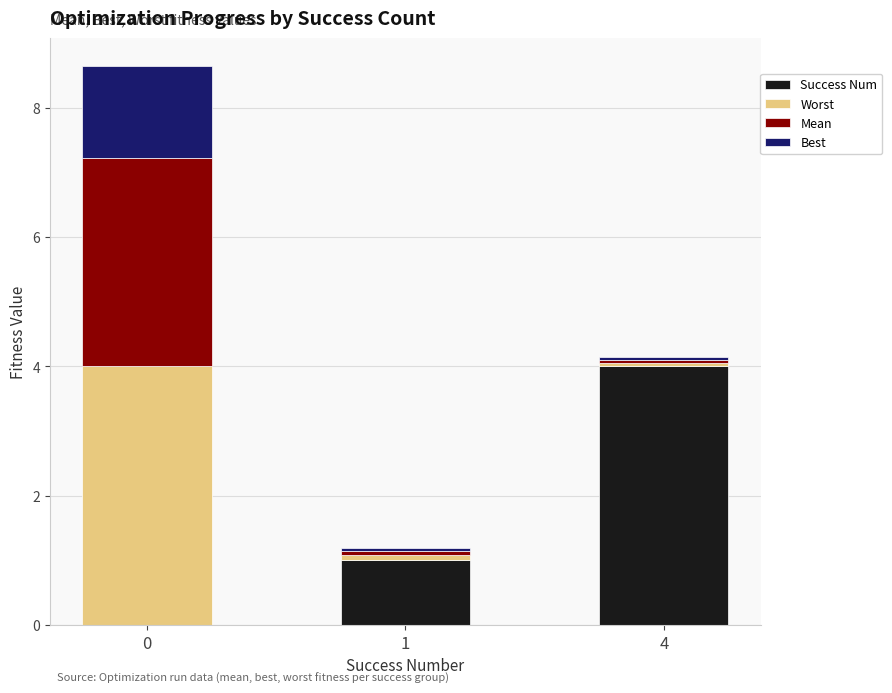

Is it true that Success Num equals 5.3 at 4?

False